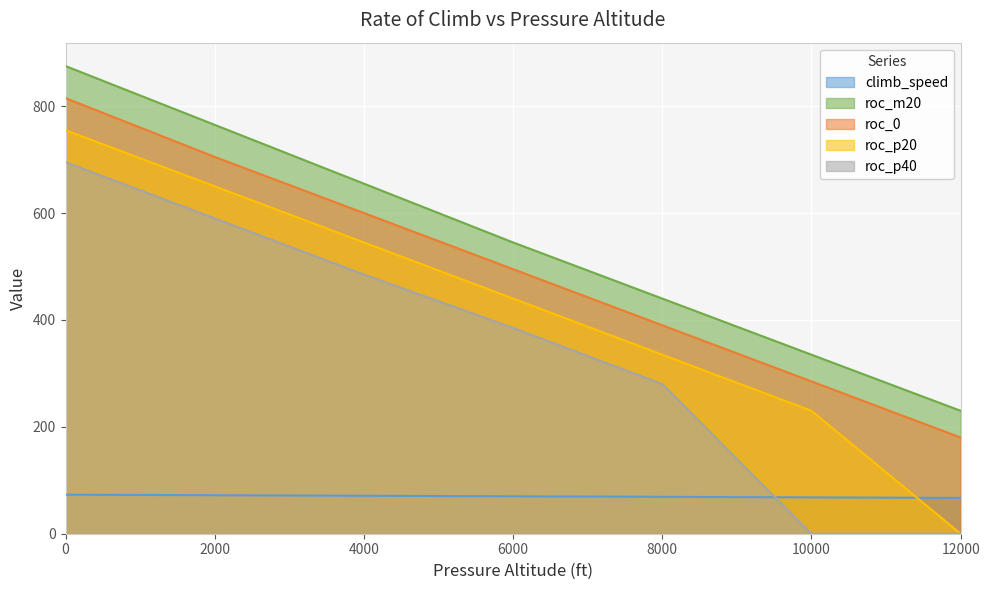

Which series has the largest range (max minus min)?

roc_p20